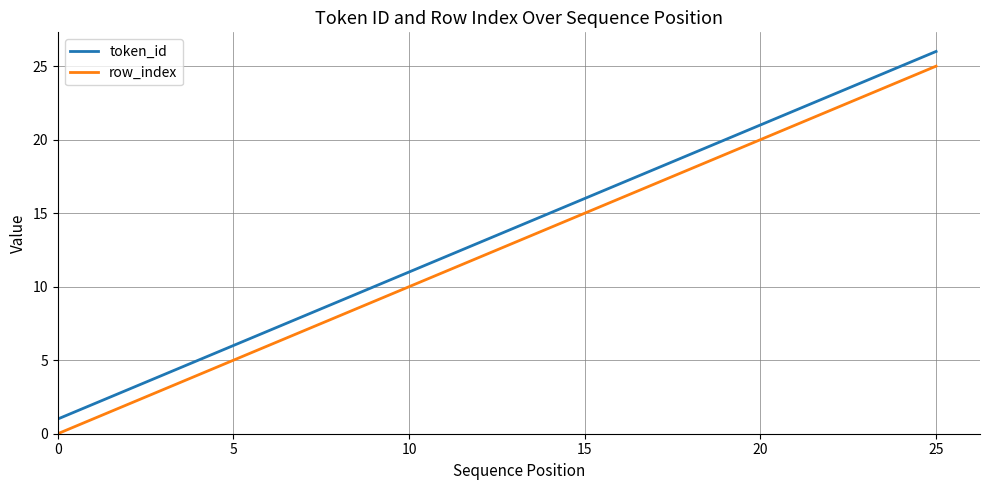

True or false: token_id and row_index cross at least once.

False